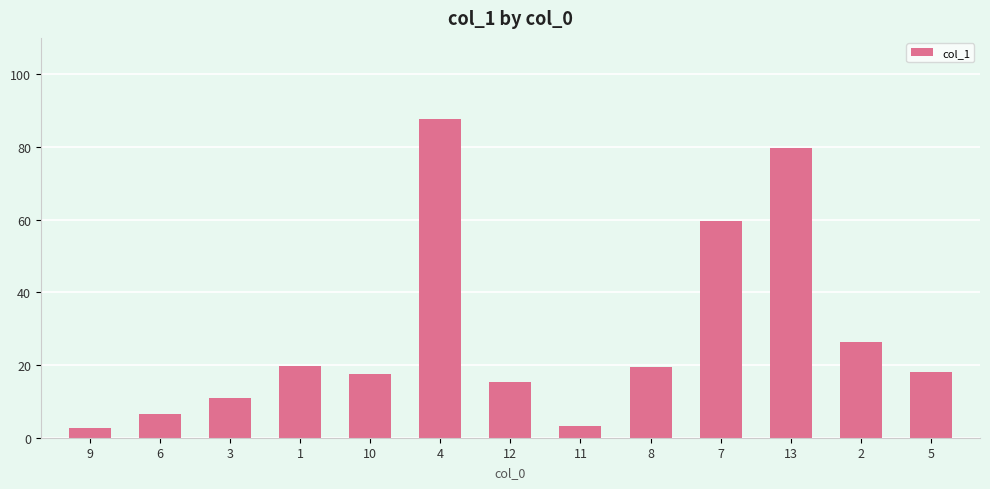

How many bars are there in total?

13